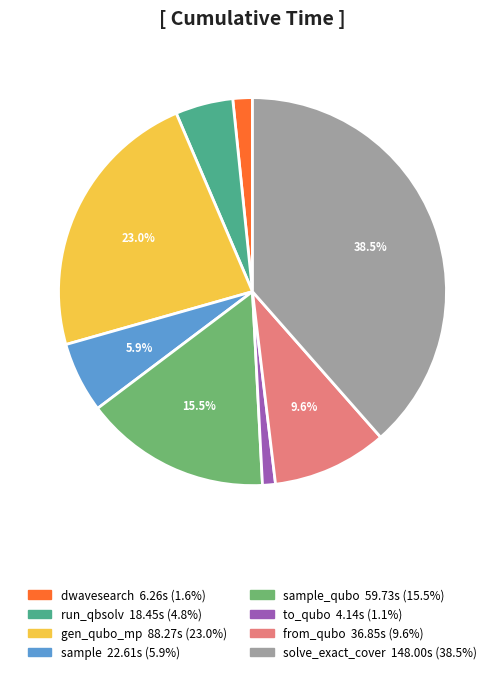

How many segments does this pie chart have?

8